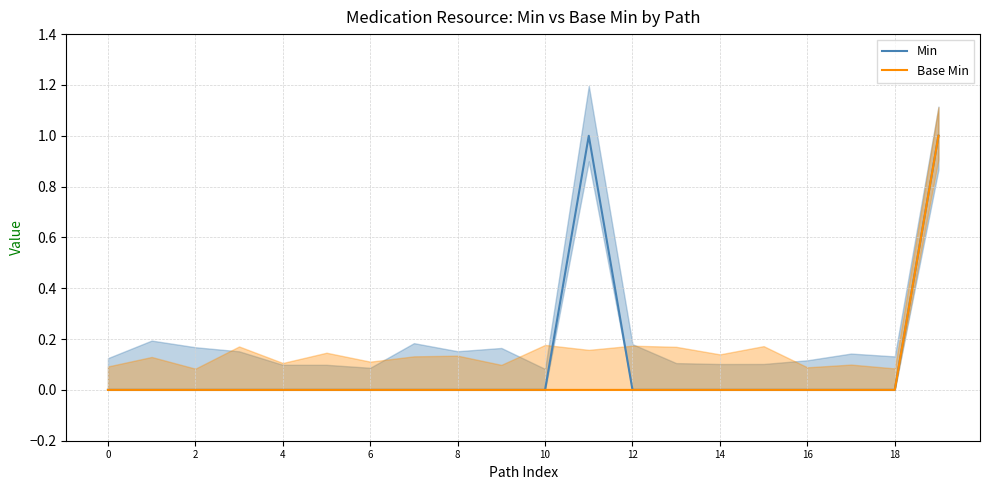

Which category has the highest value in the Min series?

11